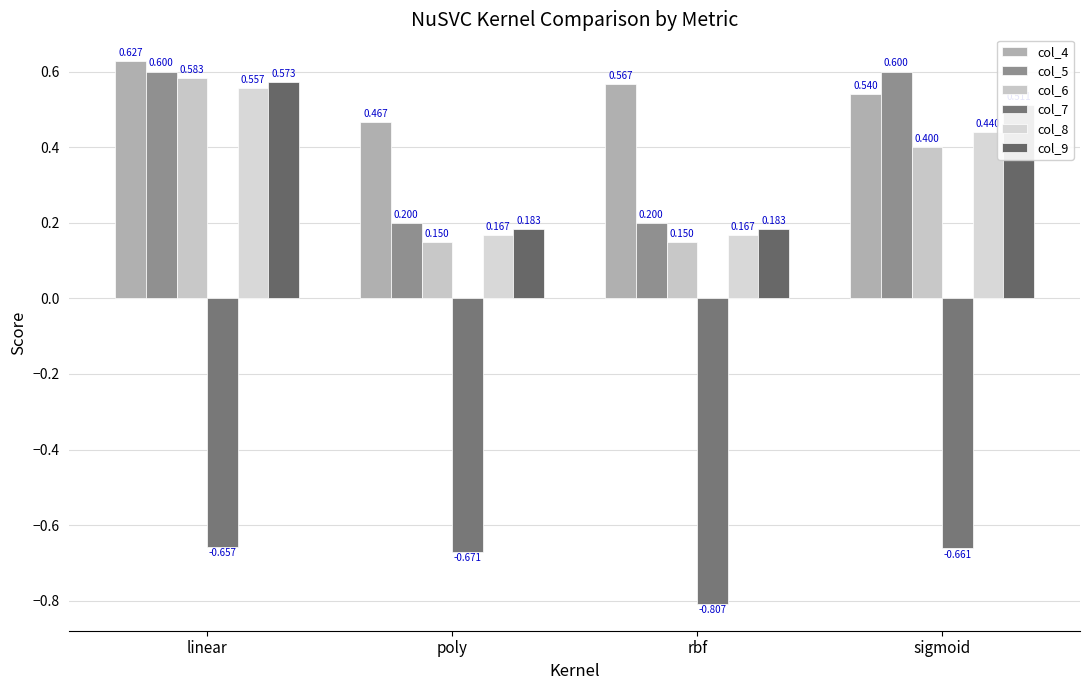

Are the bars horizontal?

No